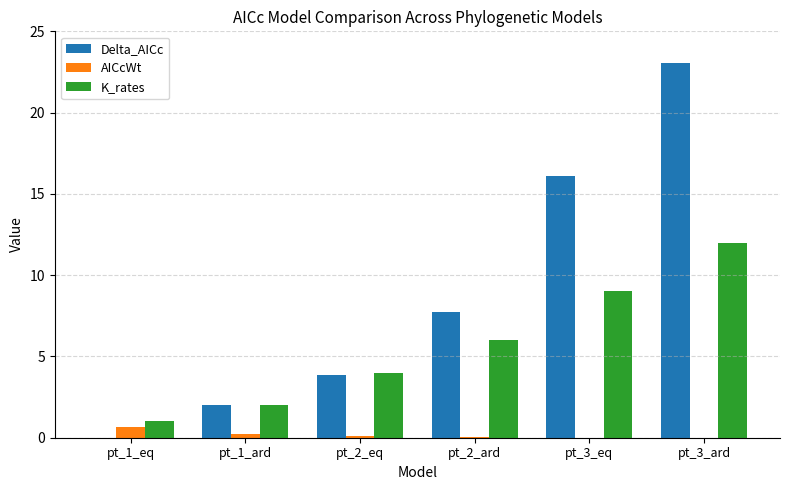

What is the maximum value for AICcWt?

0.7